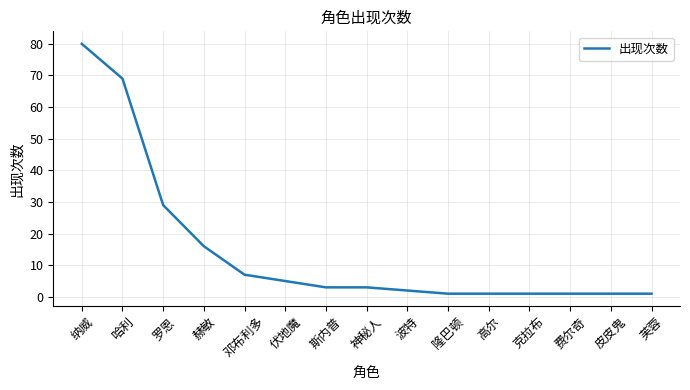

What is the change in value from 纳威 to 哈利?

-11